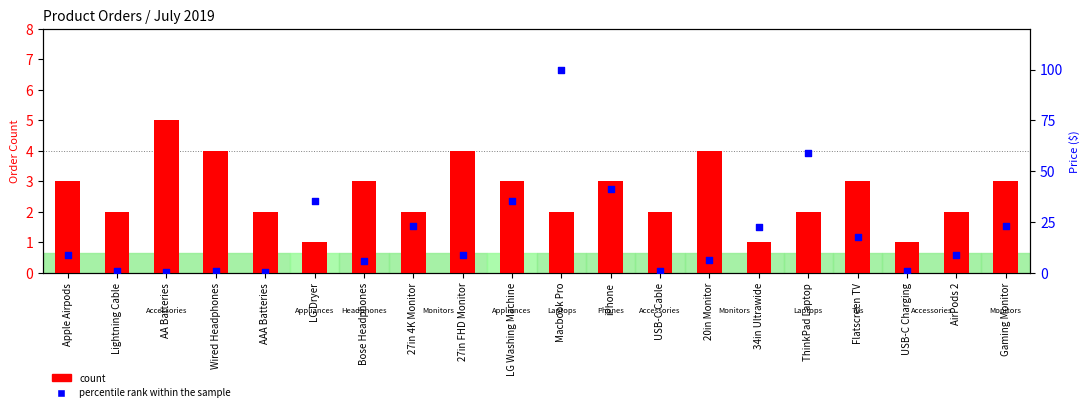

Which series has the largest total across all categories?

percentile rank within the sample